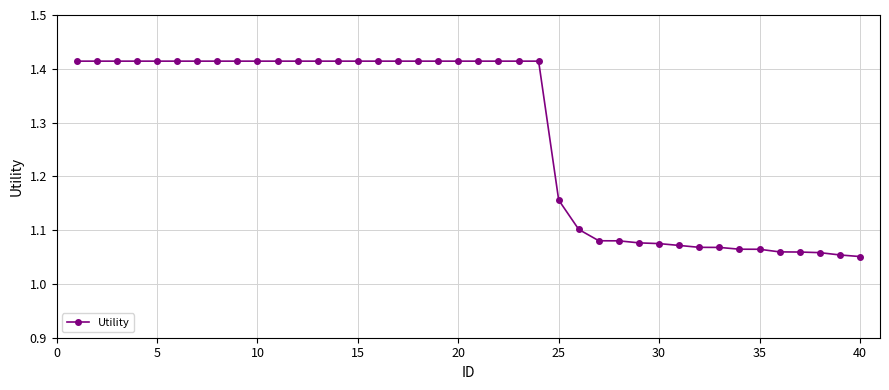

How many values are between 1 and 2?

40